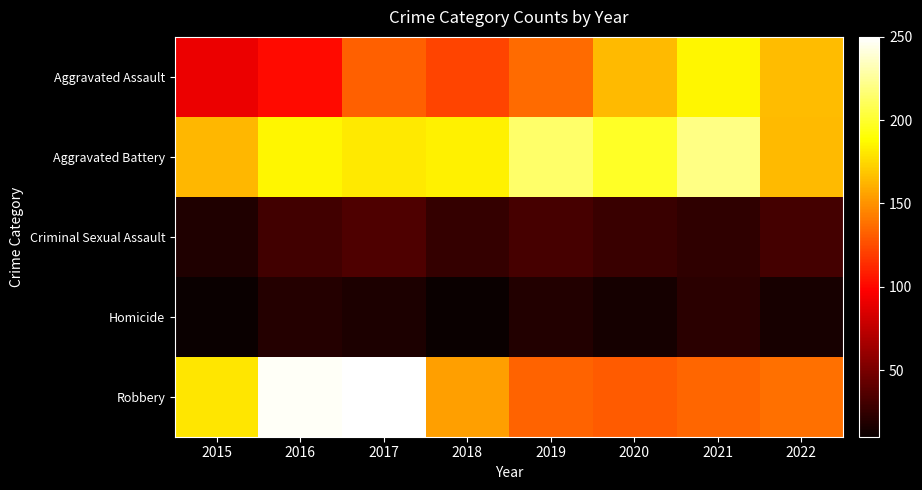

Which series has the widest spread of values?

Robbery